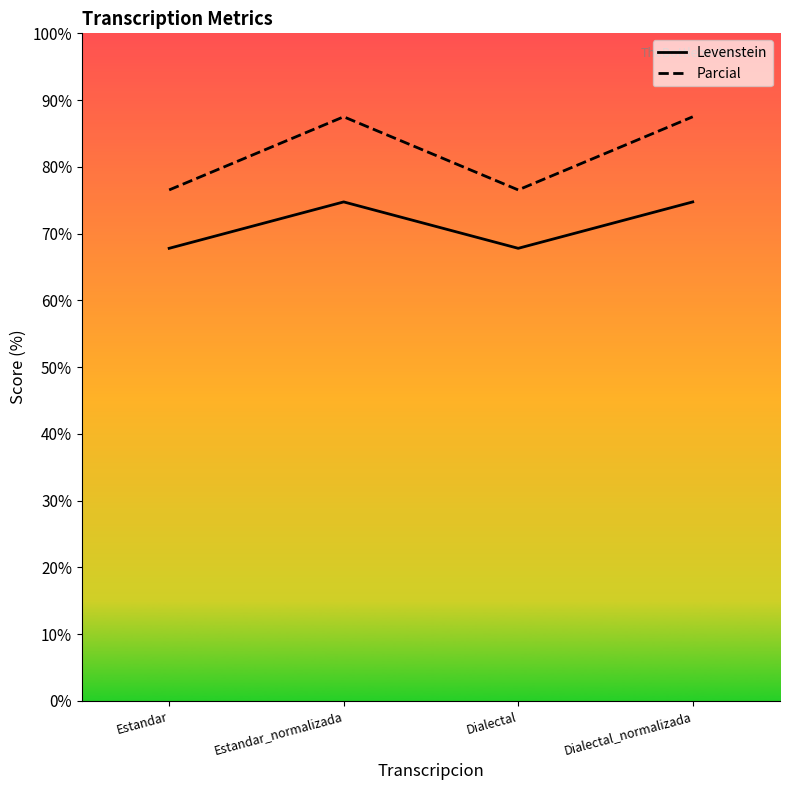

What is the difference between the highest and lowest values at Estandar_normalizada?

12.8